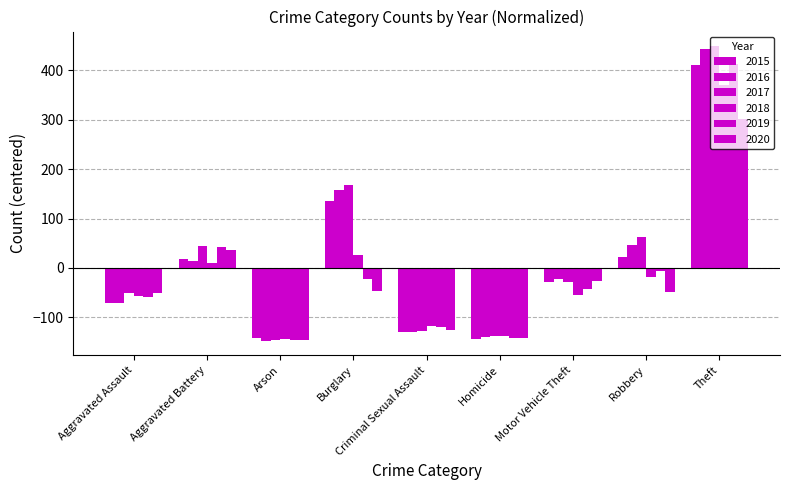

Is it true that 2015 equals -28.0 at Aggravated Assault?

False